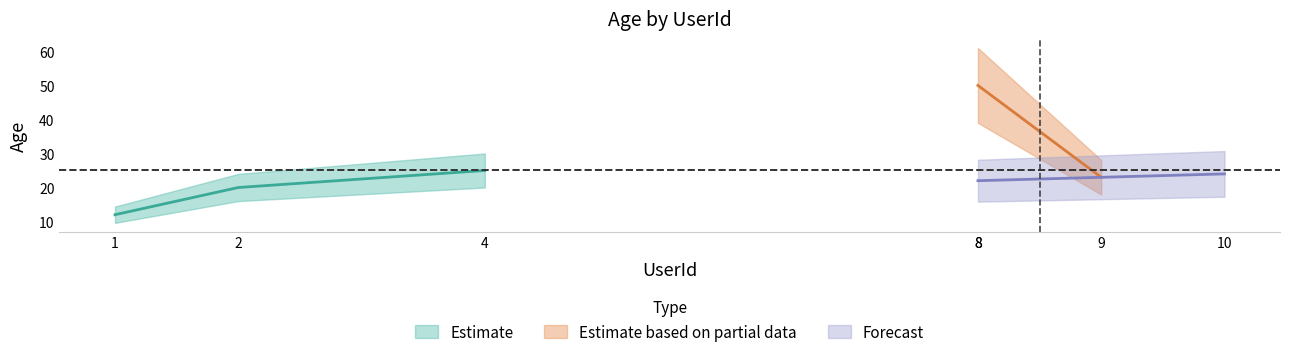

What is the average value?

25